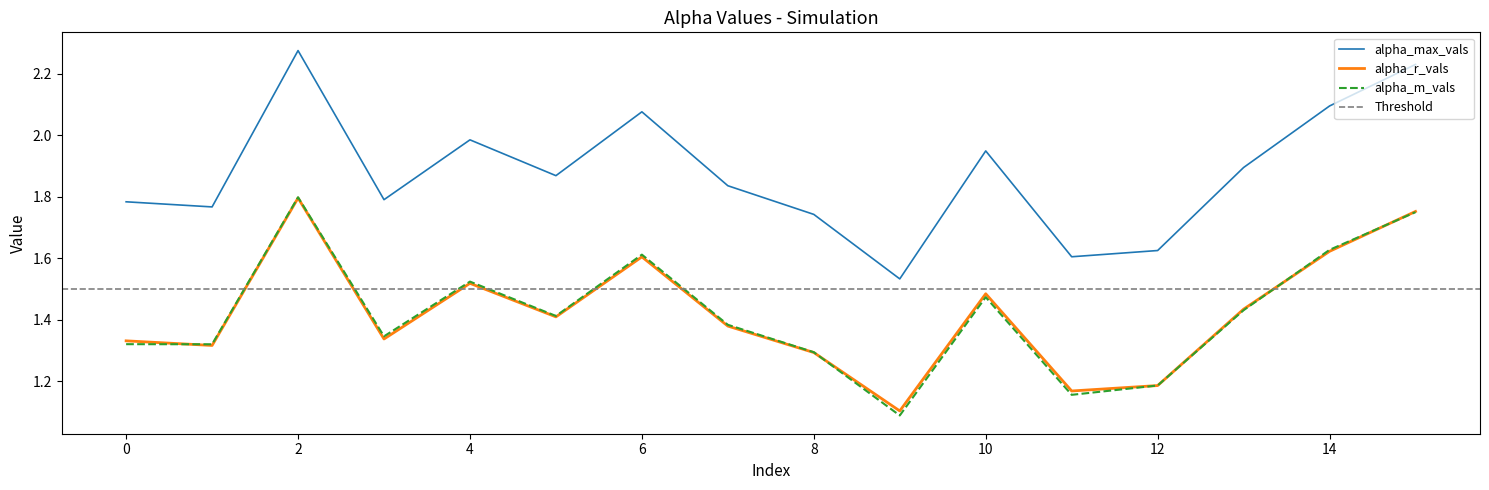

Is the value of alpha_max_vals at 6 greater than the value of alpha_r_vals at 1?

Yes